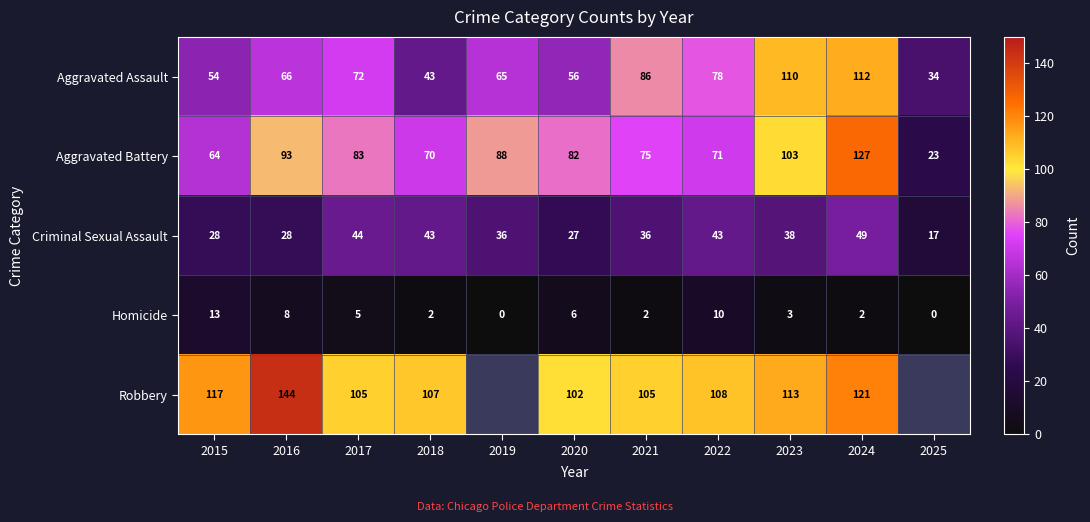

True or false: Criminal Sexual Assault has a value of 21.1 at 2017.

False